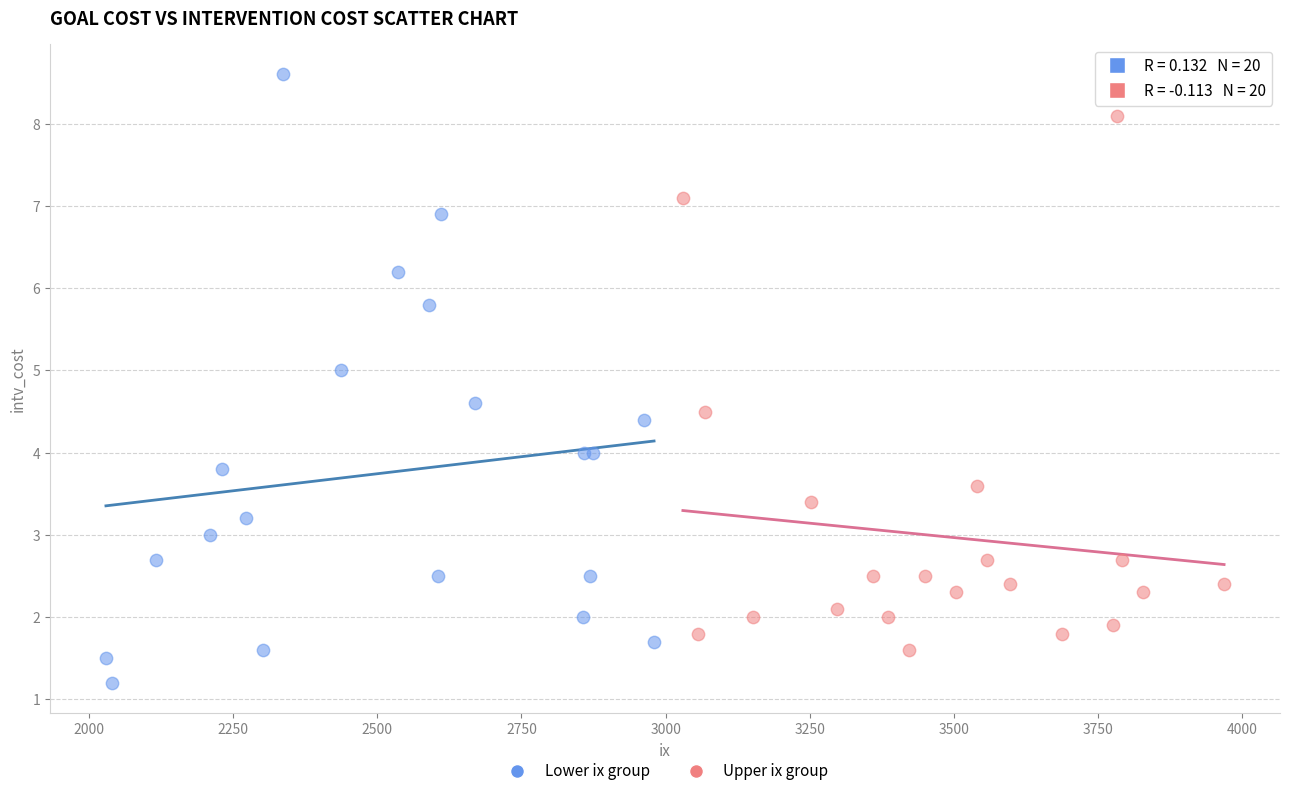

Which series has the widest spread of Y values?

Lower ix group